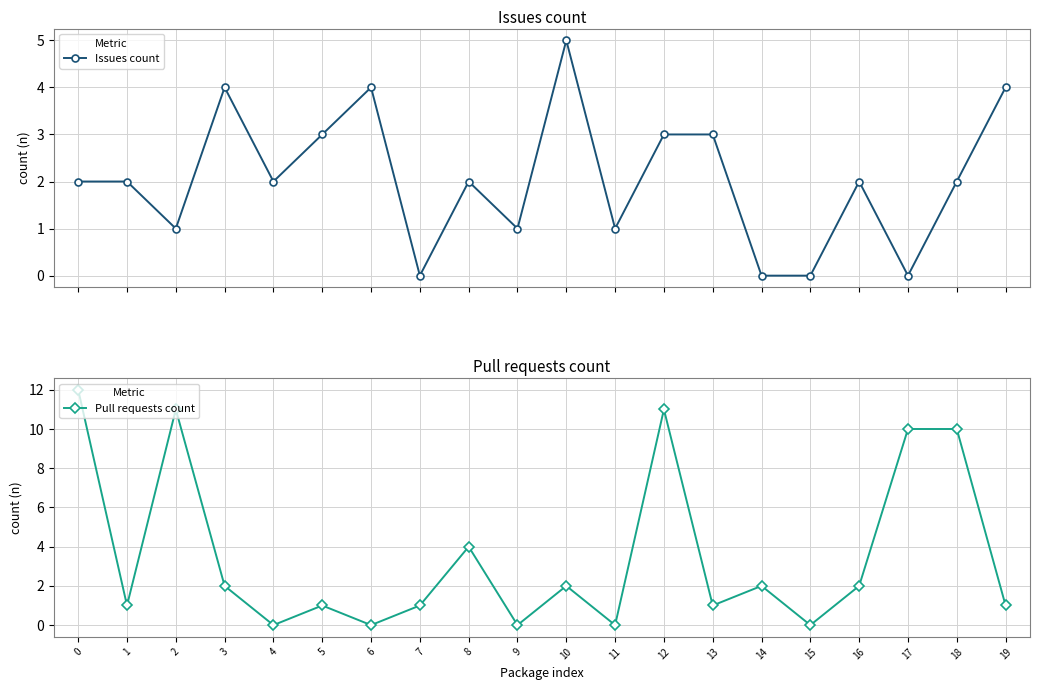

How many values in the Issues count series are below 2?

7